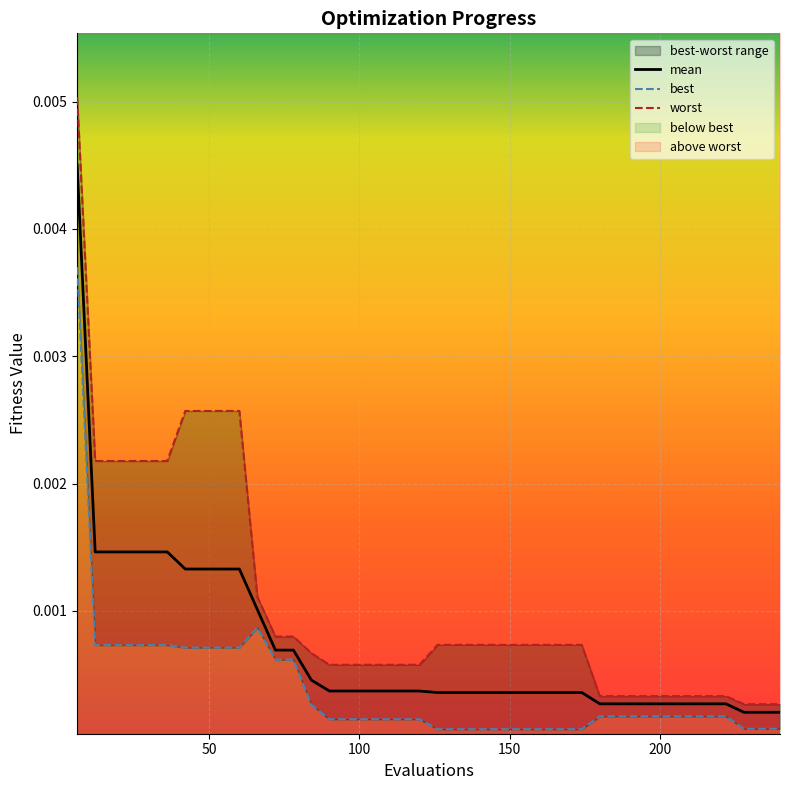

Is the value of mean at 240 greater than the value of worst at 216?

No